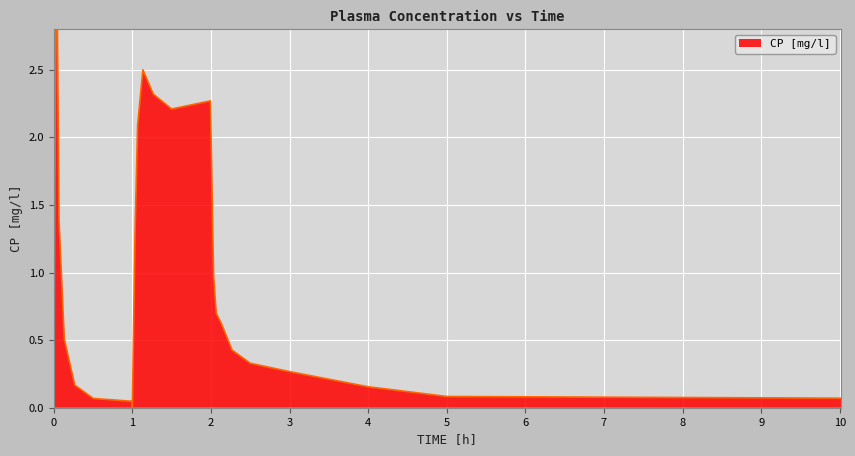

How many lines are shown in the chart?

1